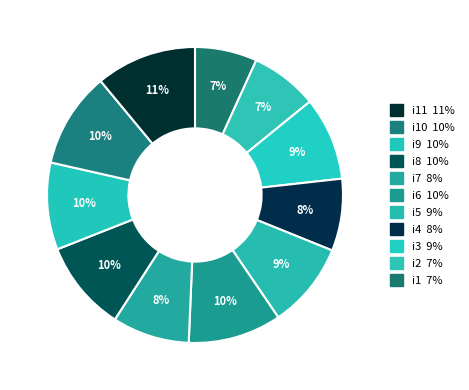

Is there any slice that represents more than half of the pie?

No